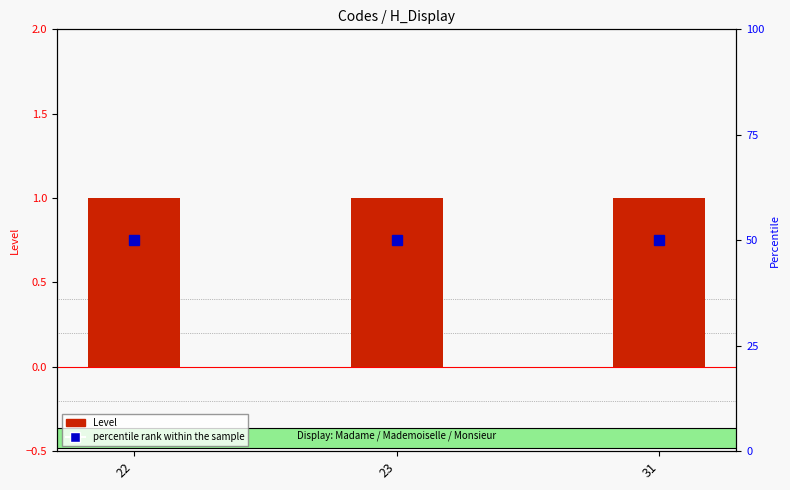

The value of percentile rank within the sample at 31 is 50. True or false?

True